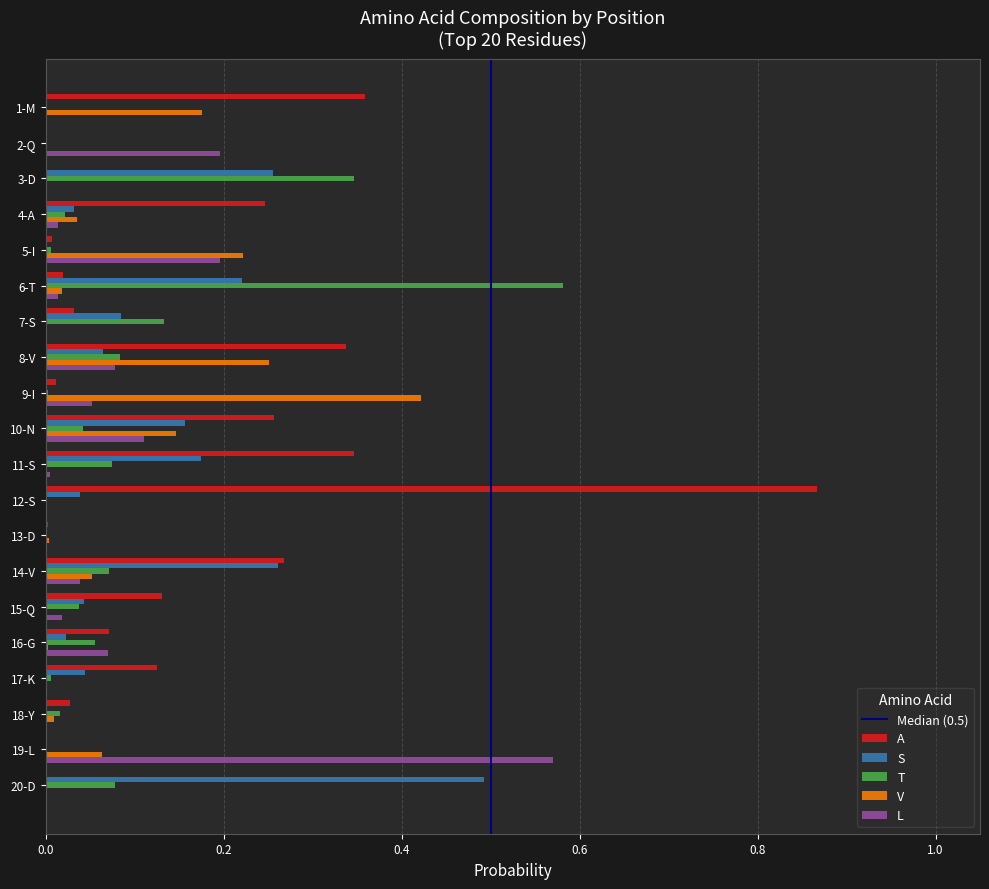

Which series has the largest total across all categories?

A